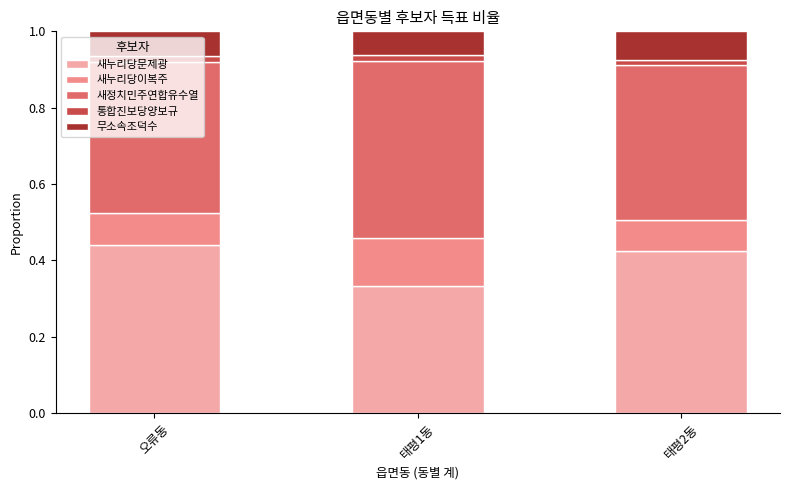

The 새누리당문제광 series shows 0.4 at 오류동. True or false?

True